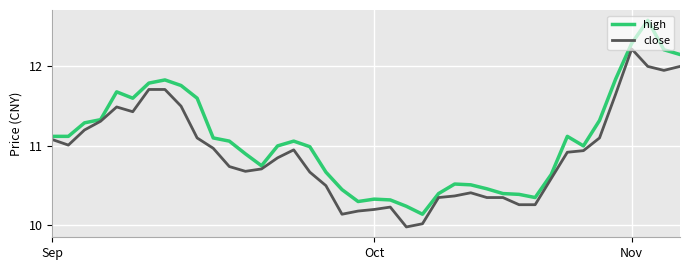

Which series has the widest spread of values?

high